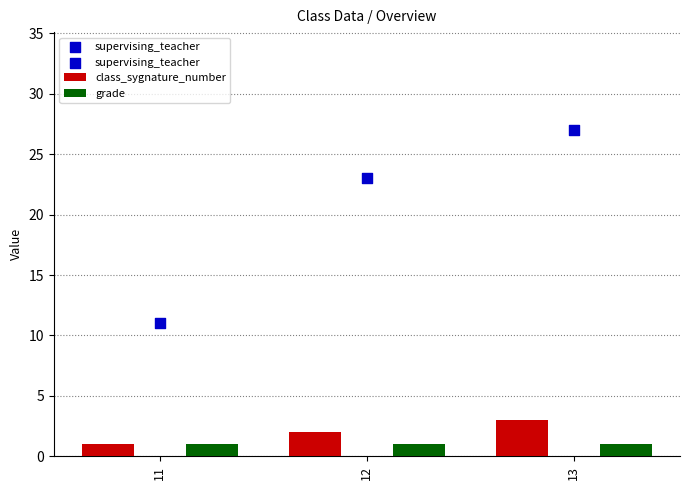

Which series has the widest spread of Y values?

class_sygnature_number